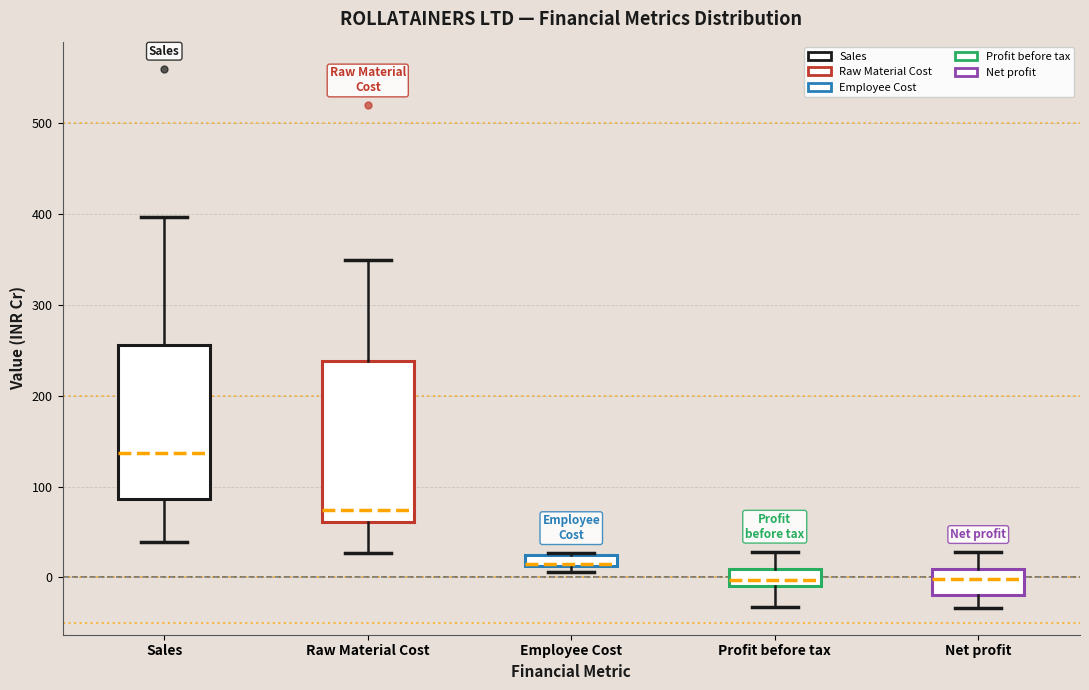

Where is the upper edge of the box for Profit before tax on the y-axis? The values are not printed on the chart, so give them approximately, as read against the axis.

10